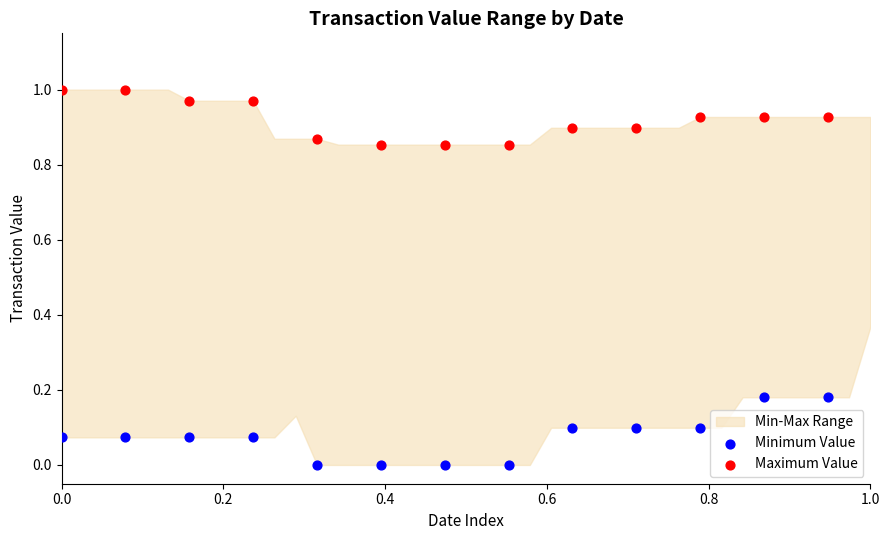

Which series reaches the minimum Y coordinate?

Minimum Value